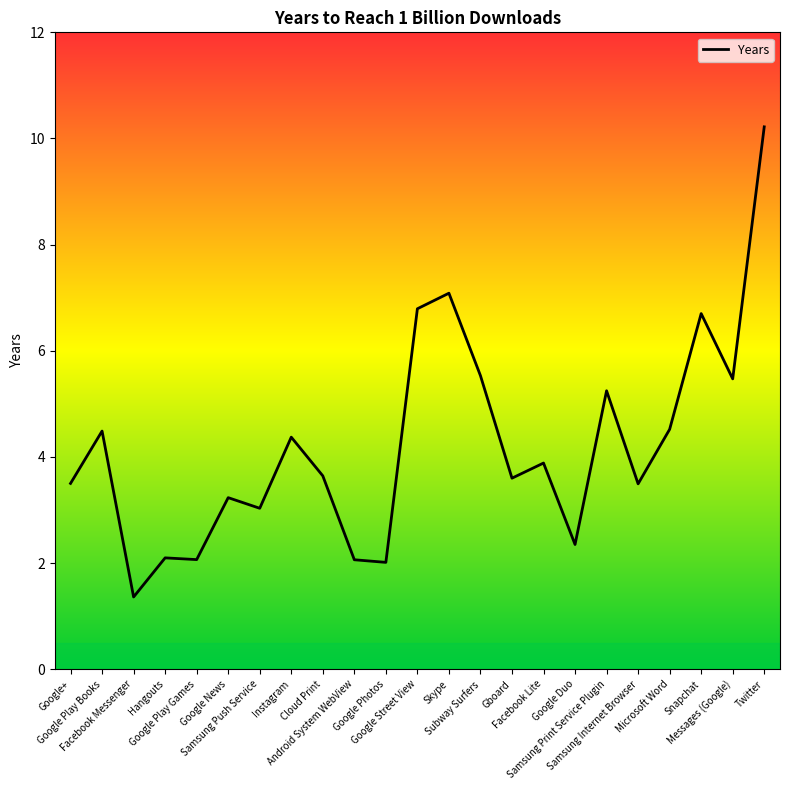

What is the change in value from Subway Surfers to Gboard?

-1.9